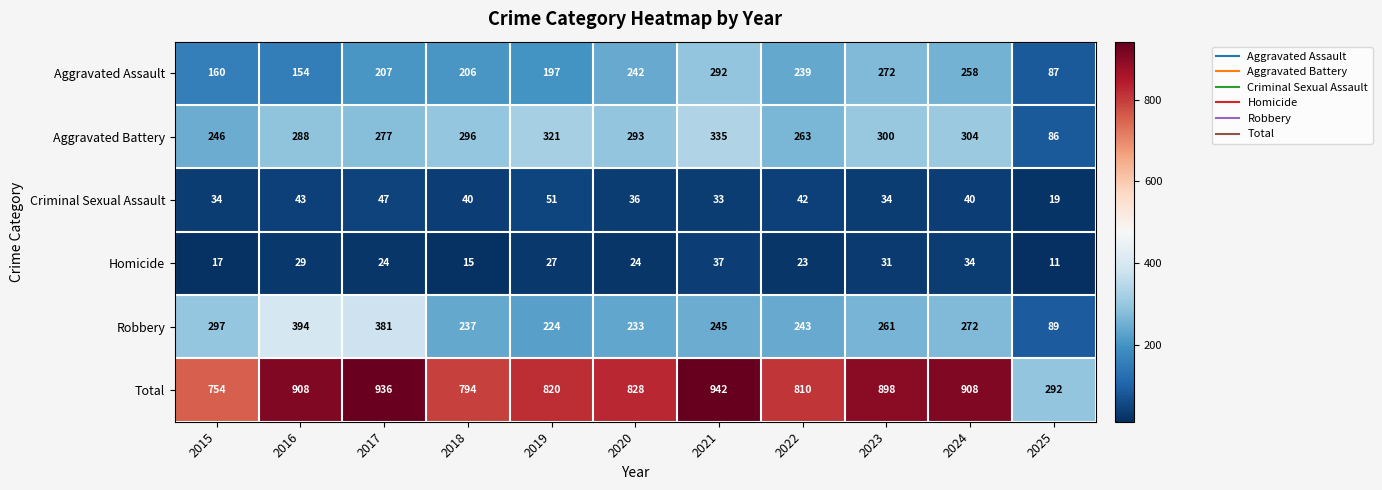

Which series has the largest total across all categories?

Total